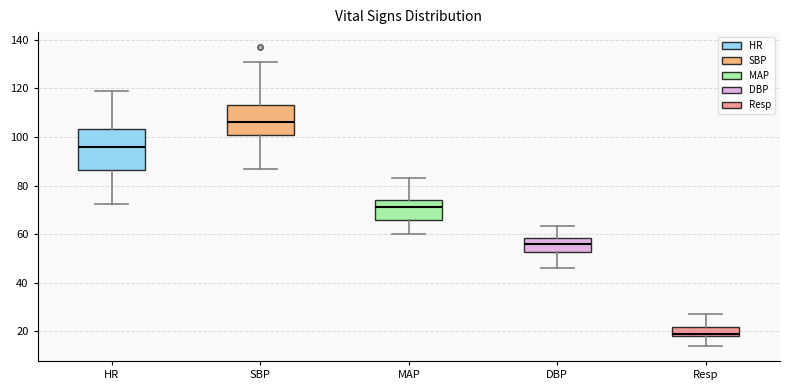

Which box has the lowest median line?

Resp